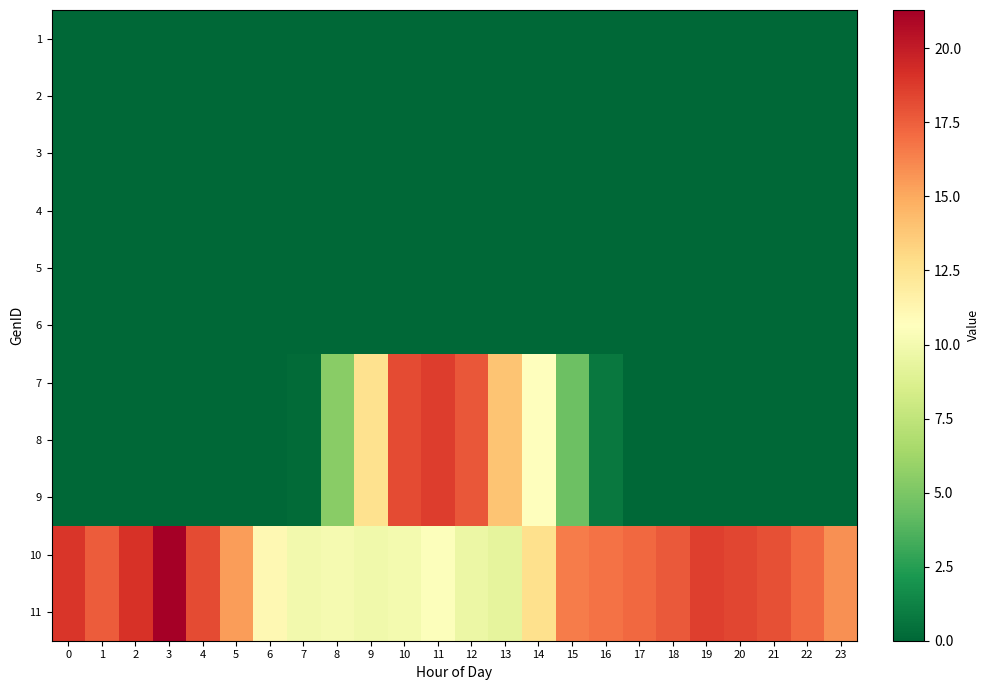

What is the total value across all series at 1?

35.2